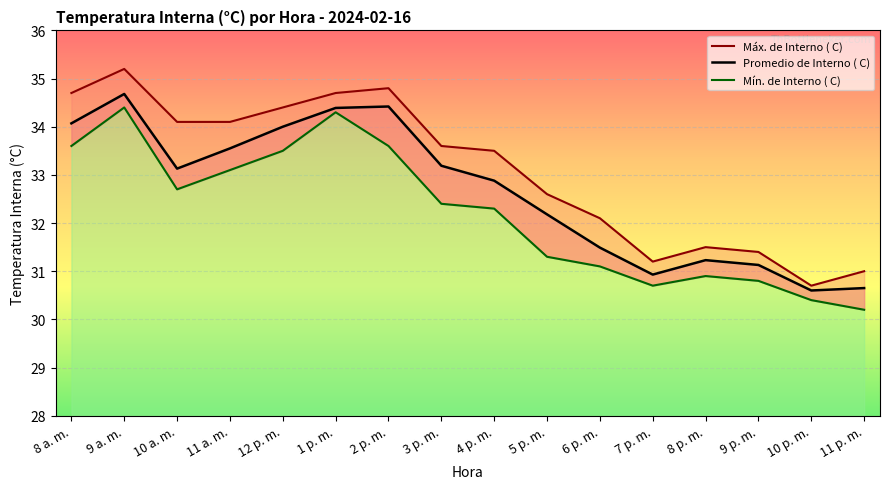

Between 10 p. m. and 9 p. m., which is larger?

9 p. m.